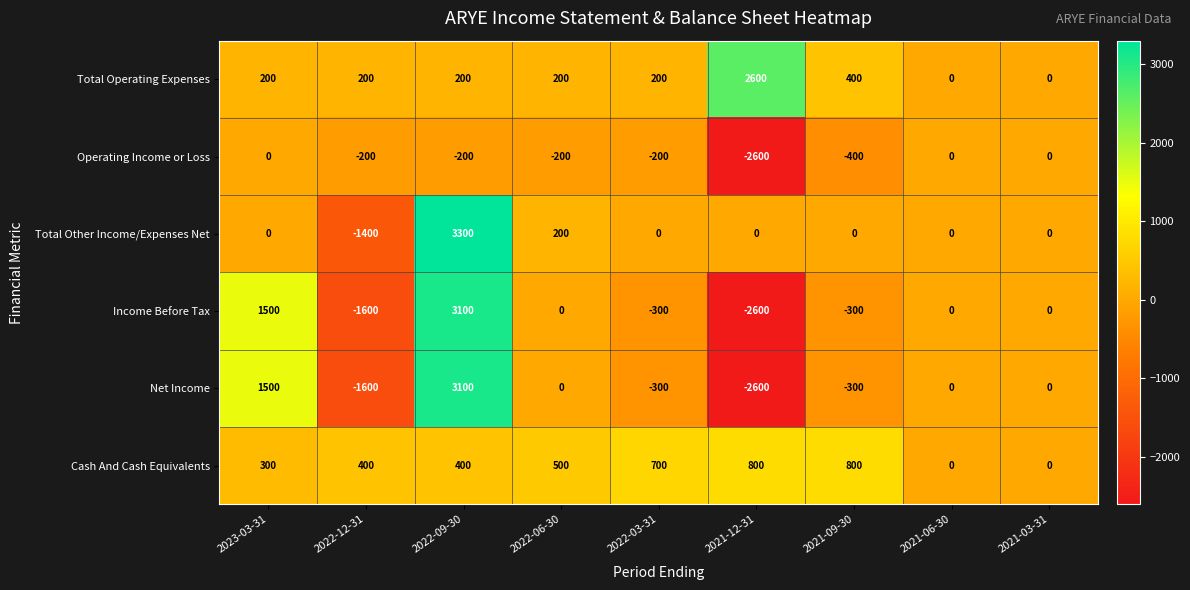

The Operating Income or Loss series shows -55 at 2022-12-31. True or false?

False